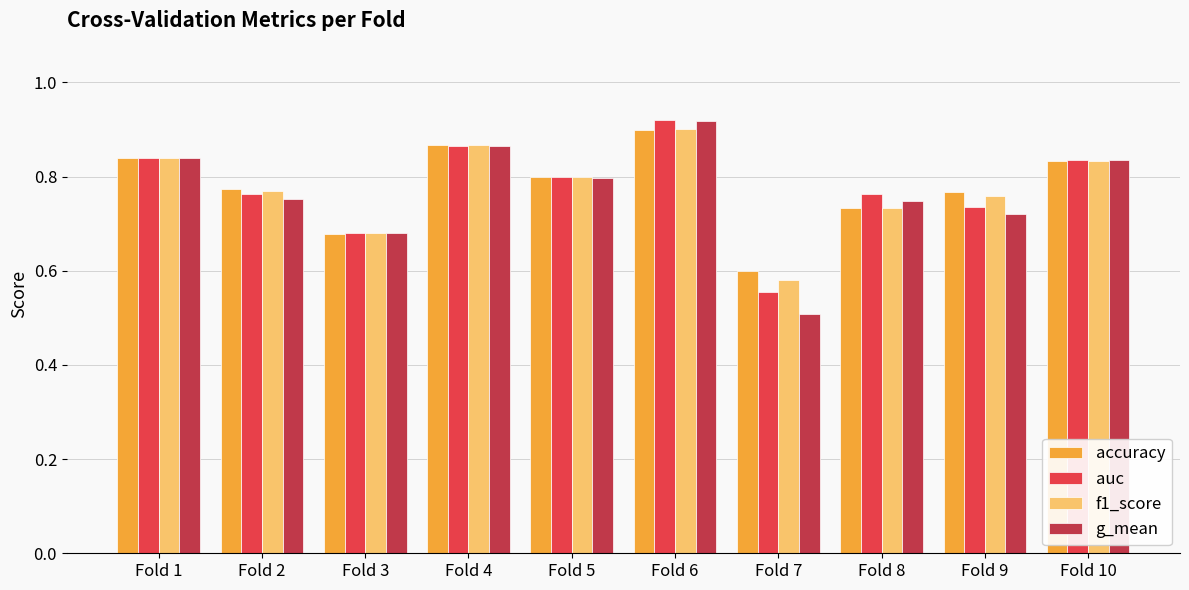

What is the minimum value shown in the chart?

0.5